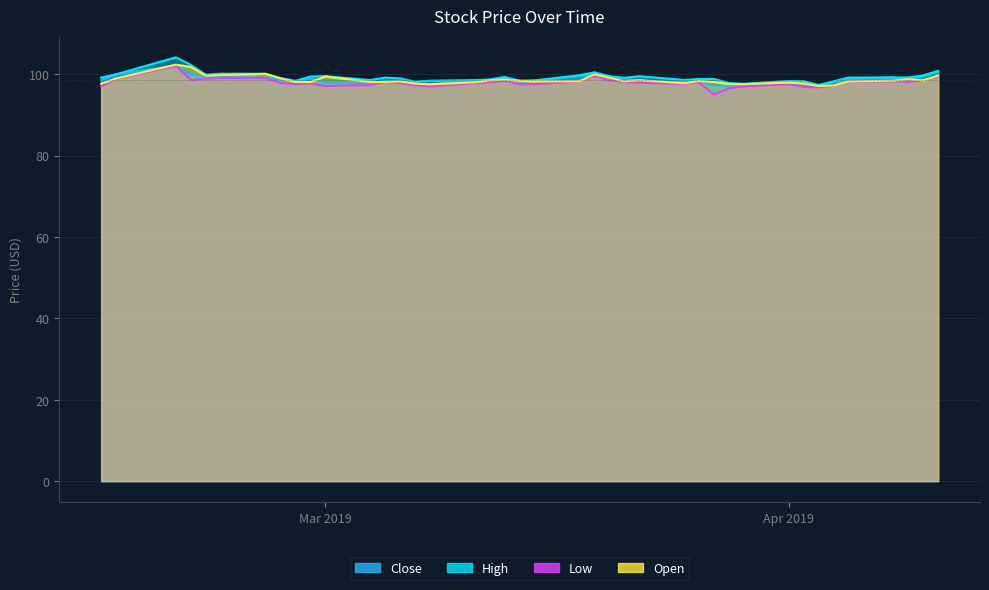

What is the difference between the highest and lowest values at 2019-04-10?

1.2